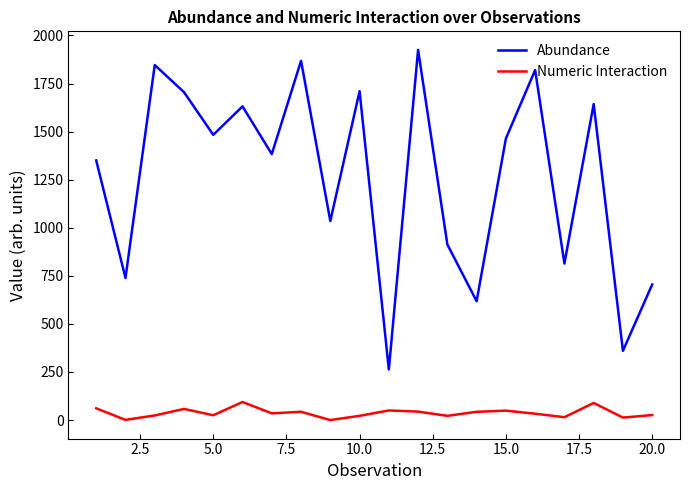

Is this an area chart (filled region under the line)?

No